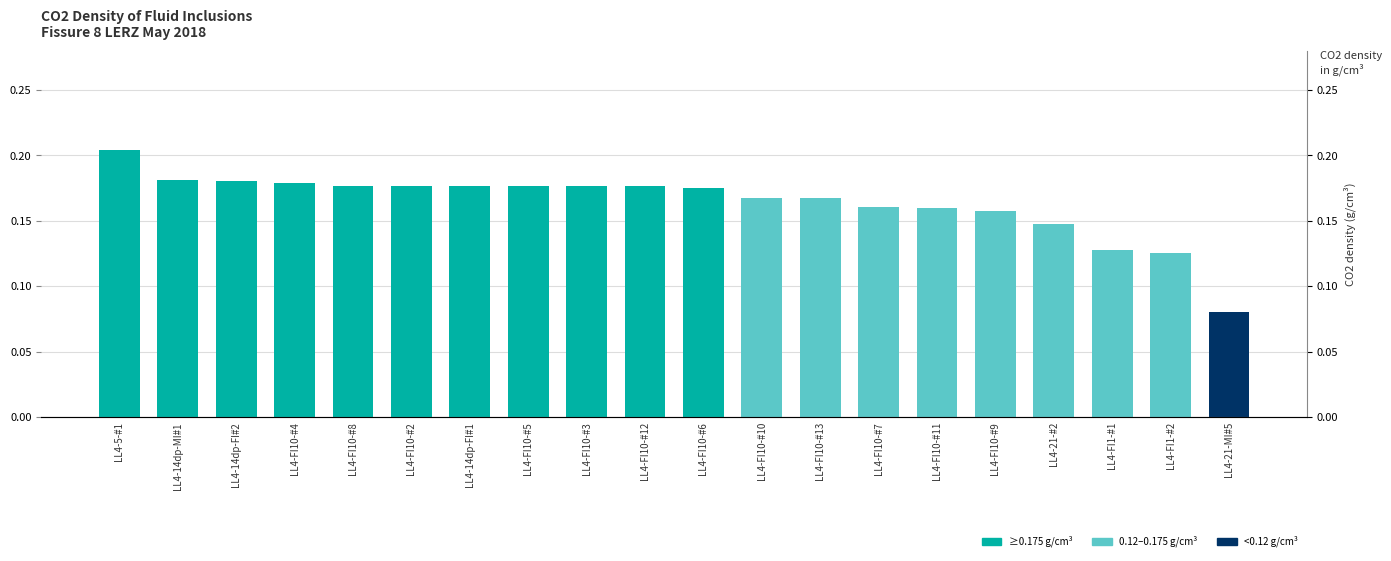

What is the greatest value displayed?

0.2